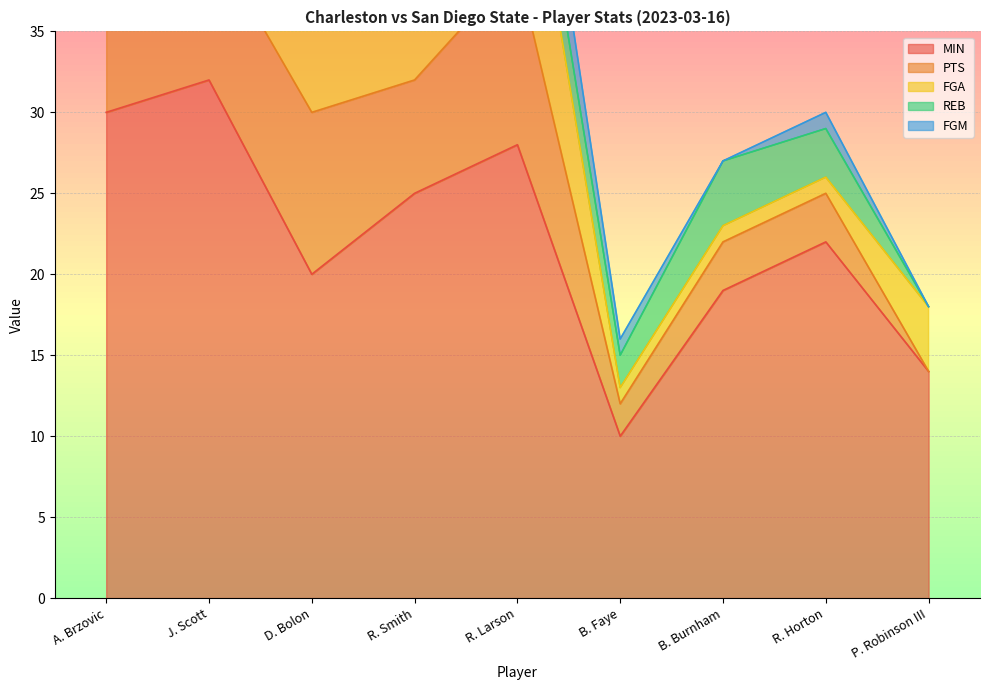

At which label is FGM closest to 2?

J. Scott